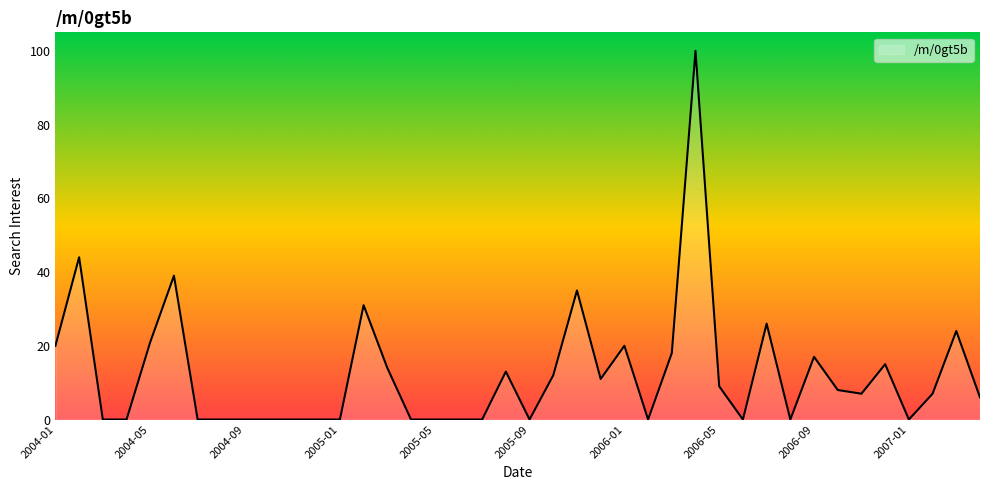

What is the difference between the maximum and minimum values?

100